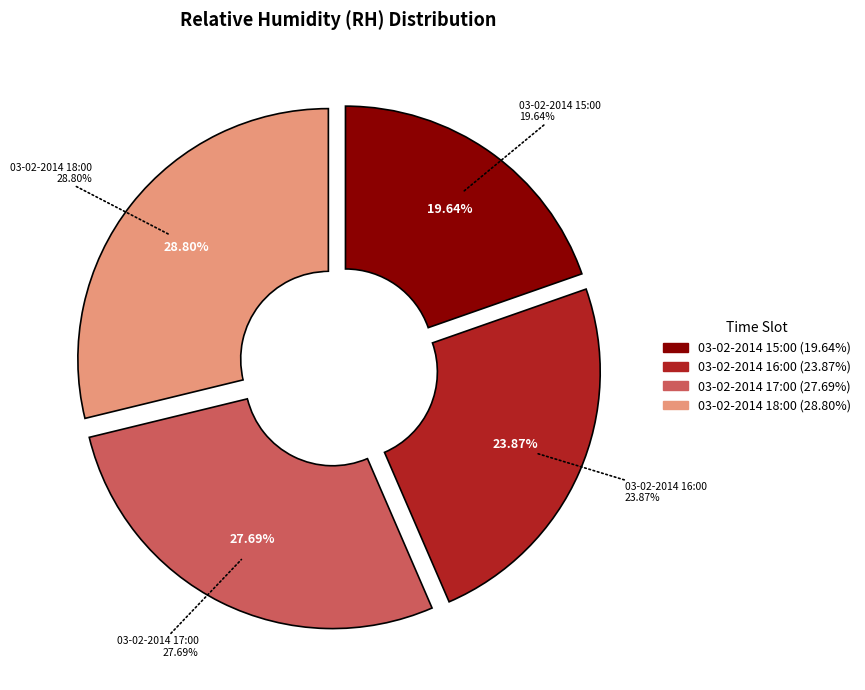

Approximately how many times larger is the value at 03-02-2014 17:00 compared to 03-02-2014 18:00?

1.0